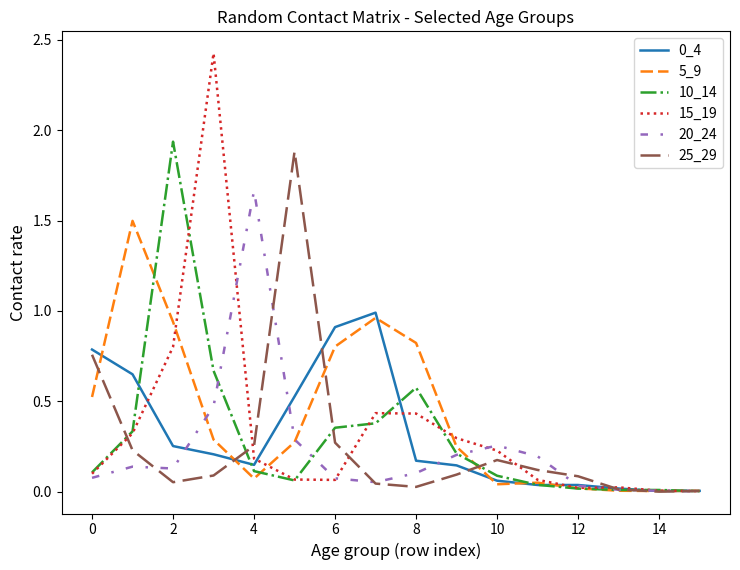

Which series has the widest spread of values?

15_19